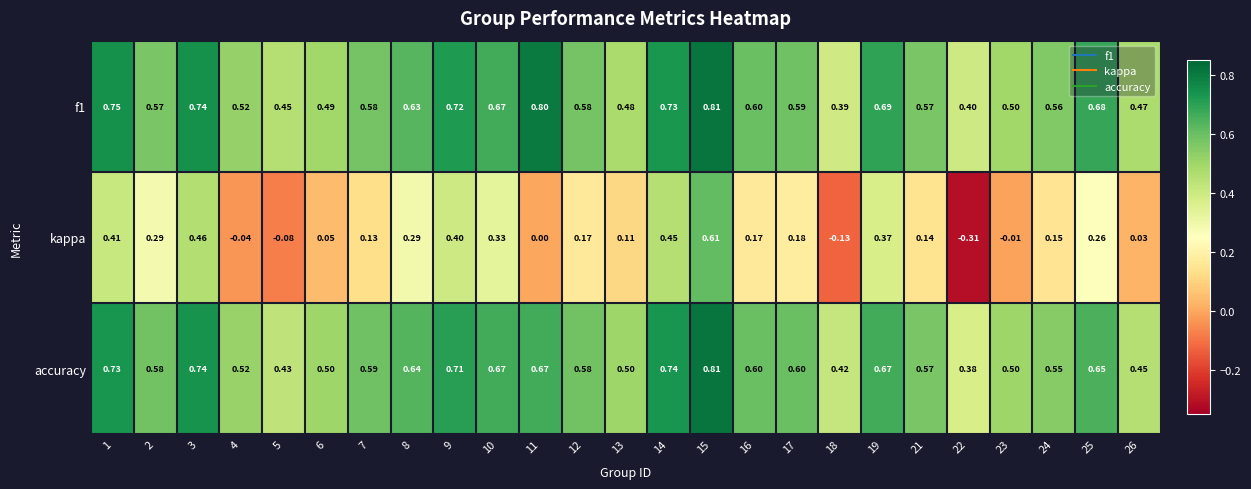

Which series changed the most between 23 and 24?

kappa